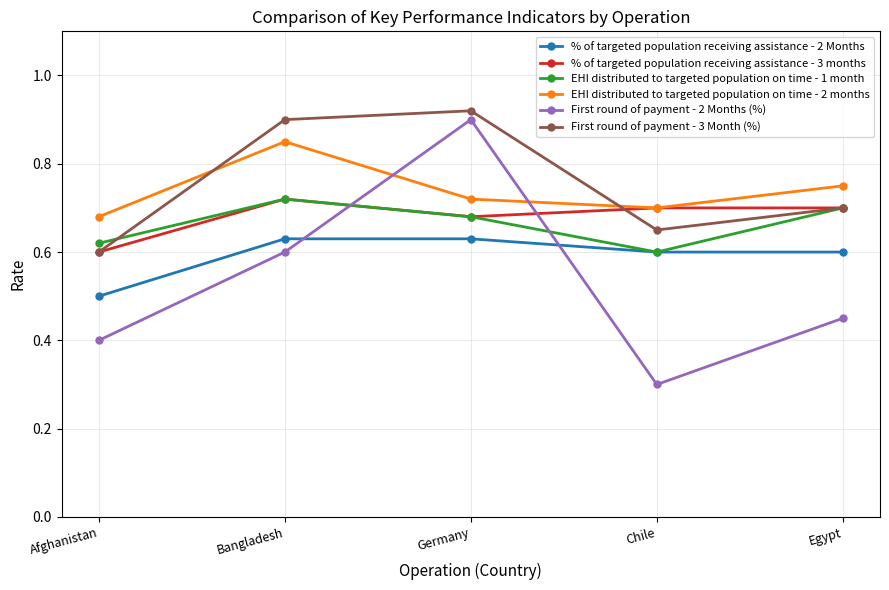

How many lines are shown in the chart?

6